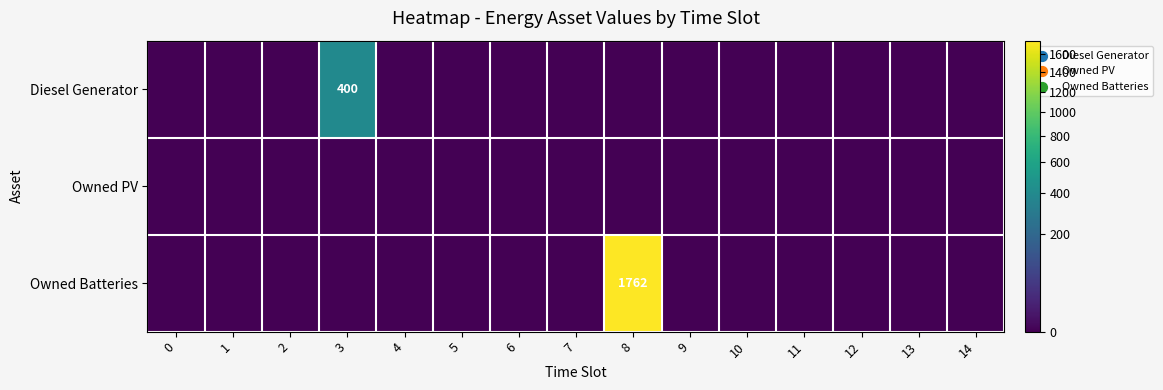

True or false: Owned Batteries has a value of 1762 at 8.

True